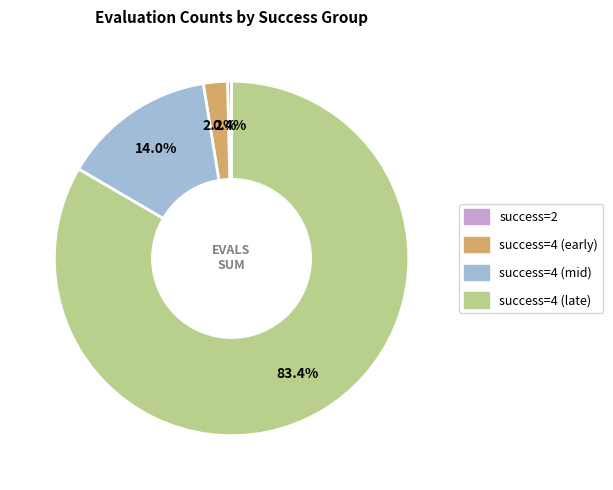

Does any single category account for the majority?

Yes